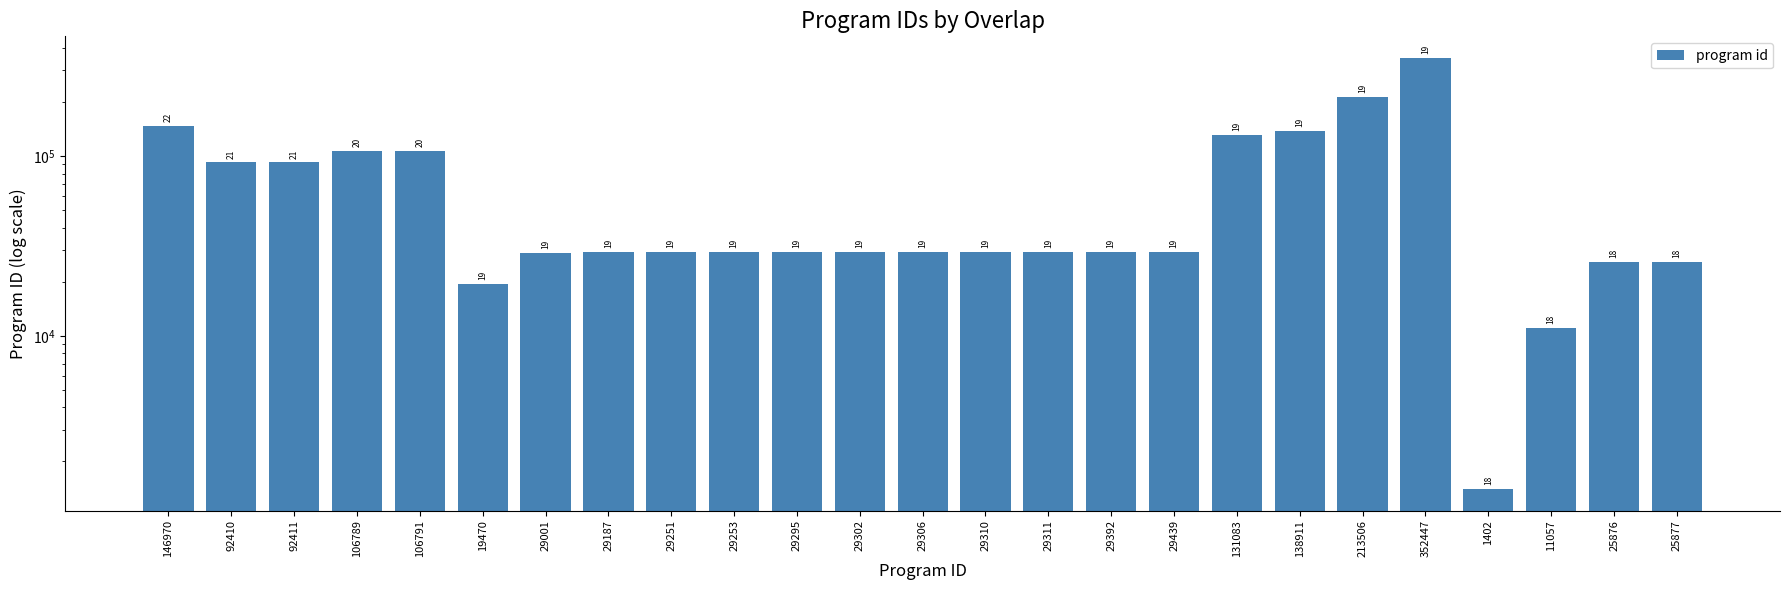

Which category has the lowest value across all series?

1402